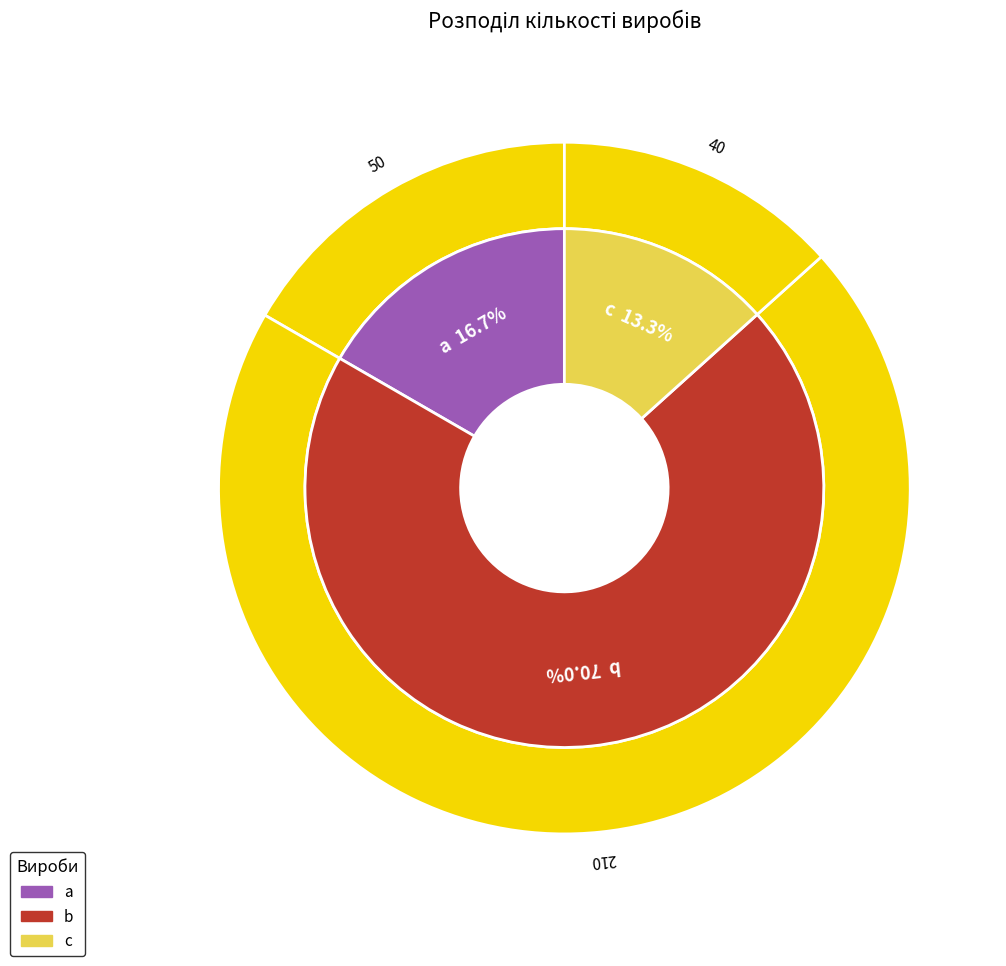

What is the change in value from a to c?

-10